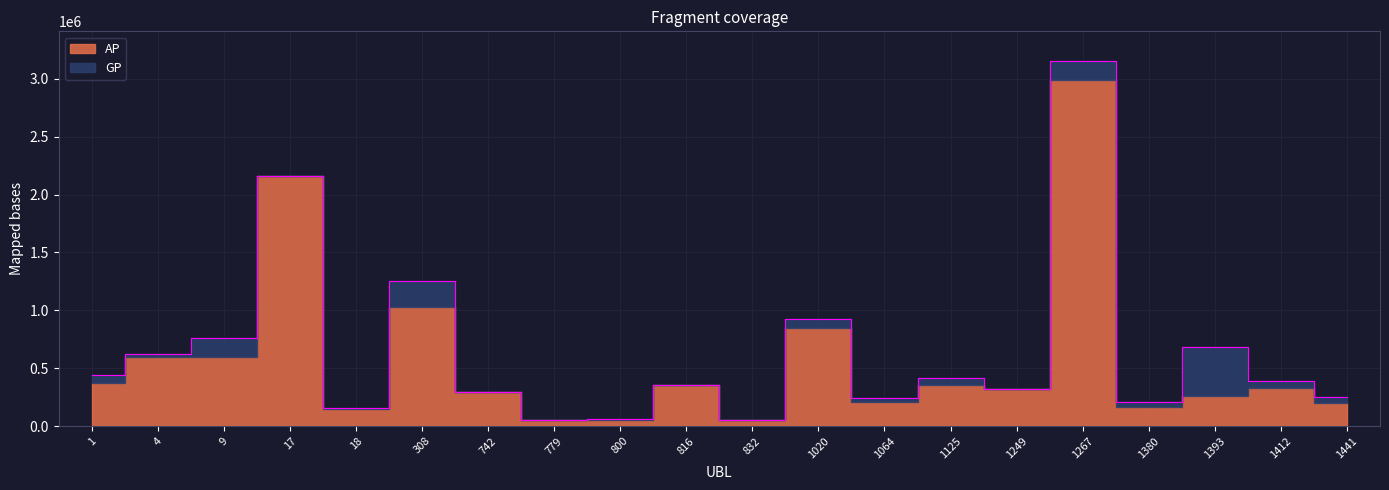

What is the difference between the maximum and minimum values?

3104347